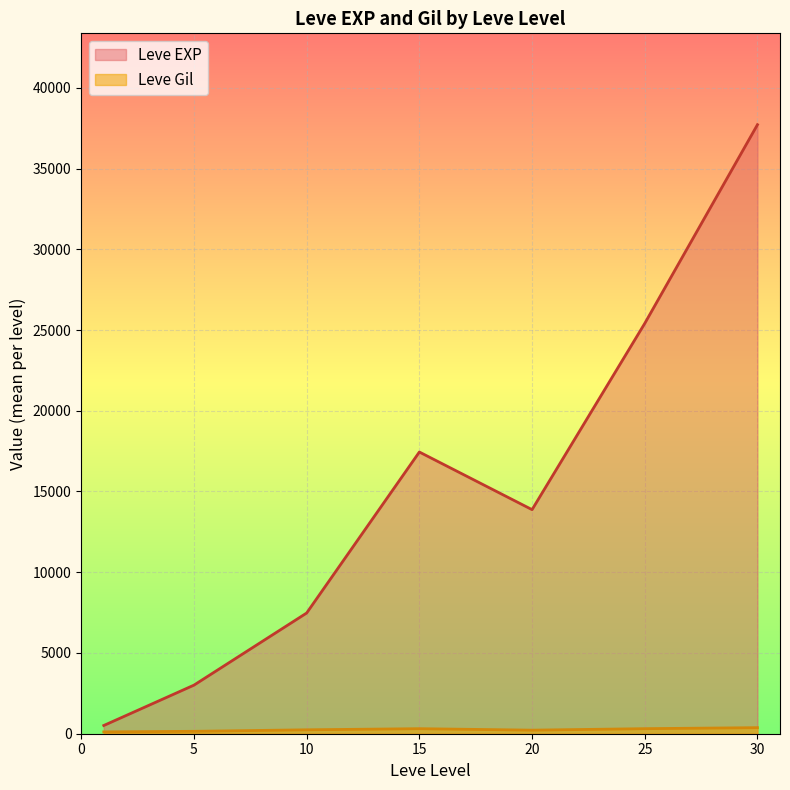

At which label does Leve EXP first exceed 10710?

15